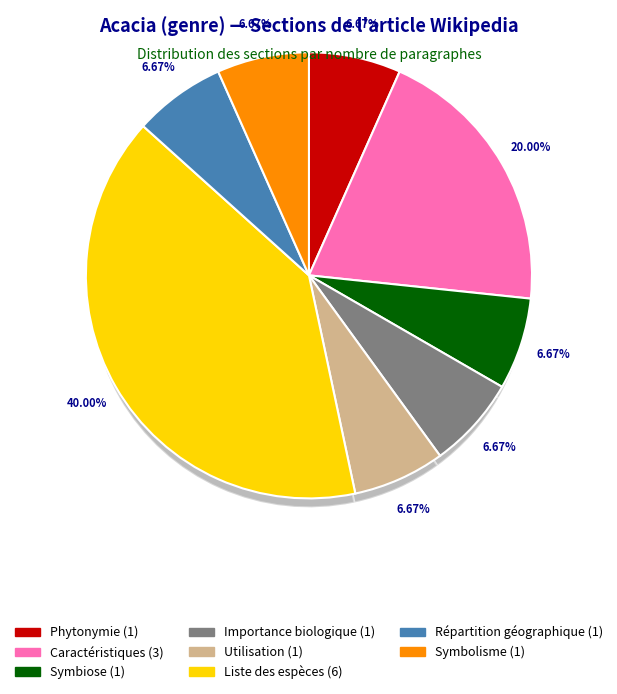

Is there any slice that represents more than half of the pie?

No